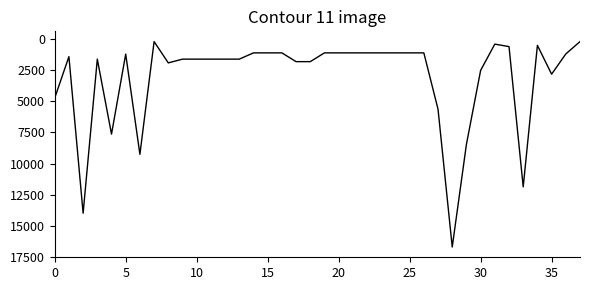

What is the difference between the maximum and minimum values?

16498.9